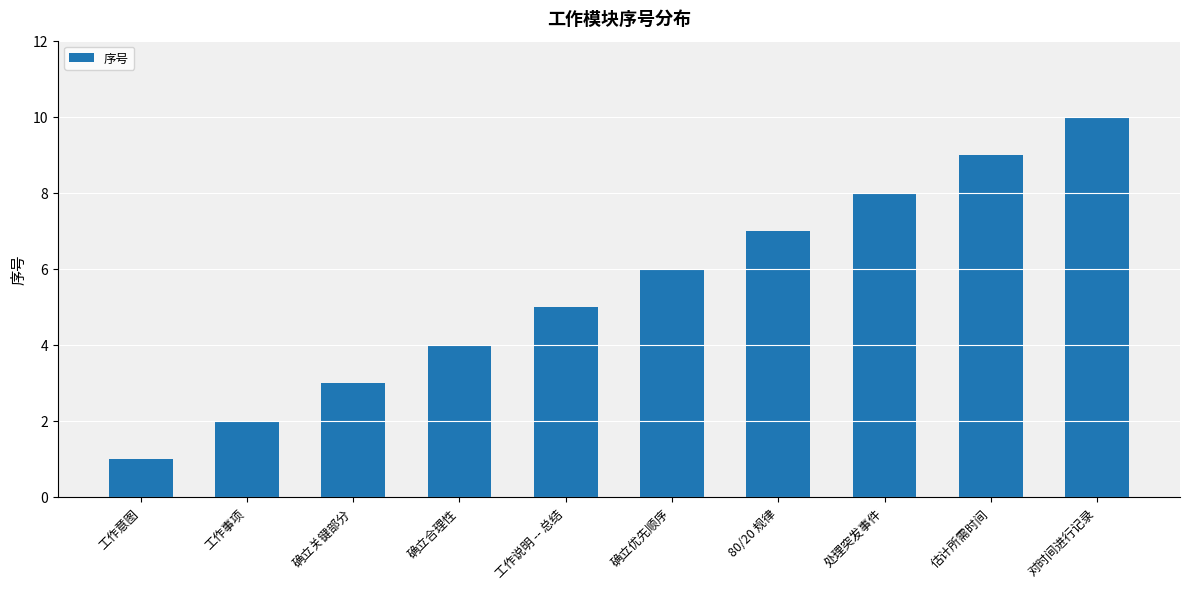

What is the change in value from 处理突发事件 to 估计所需时间?

+1